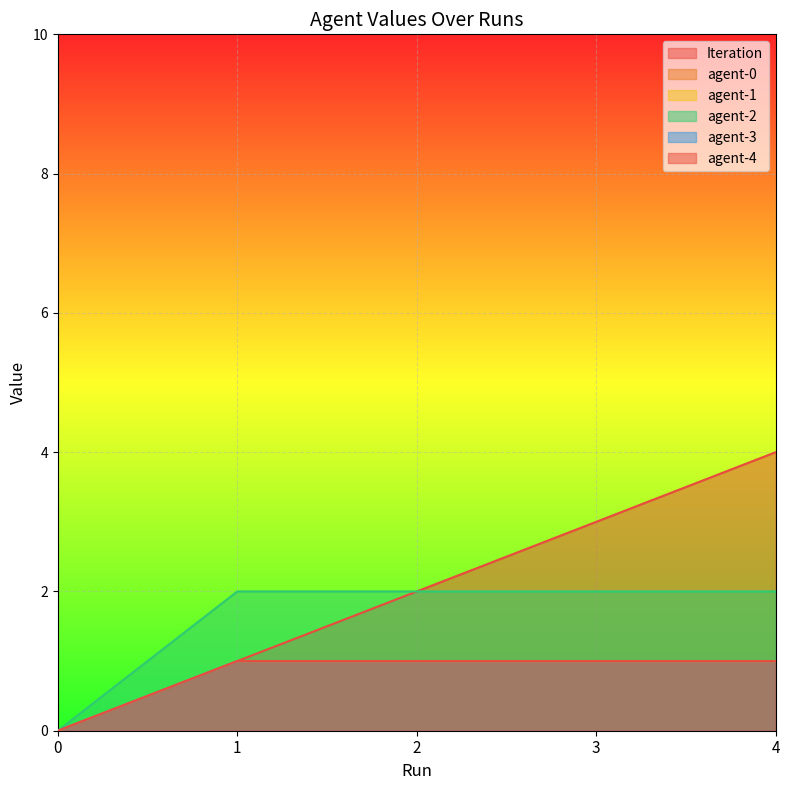

True or false: agent-4 has a value of 0 at 4.

False